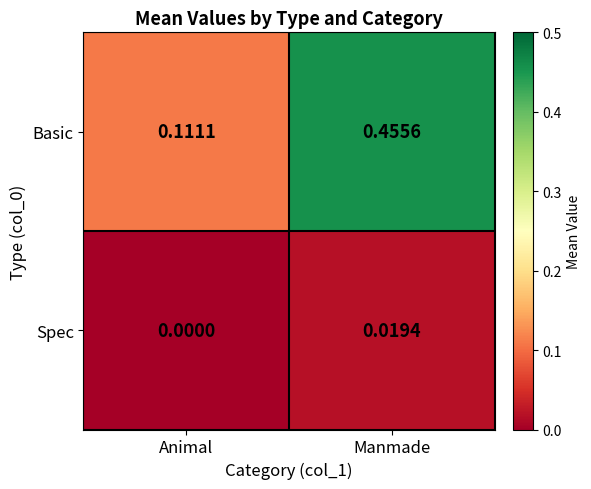

How many data points does each series have?

2